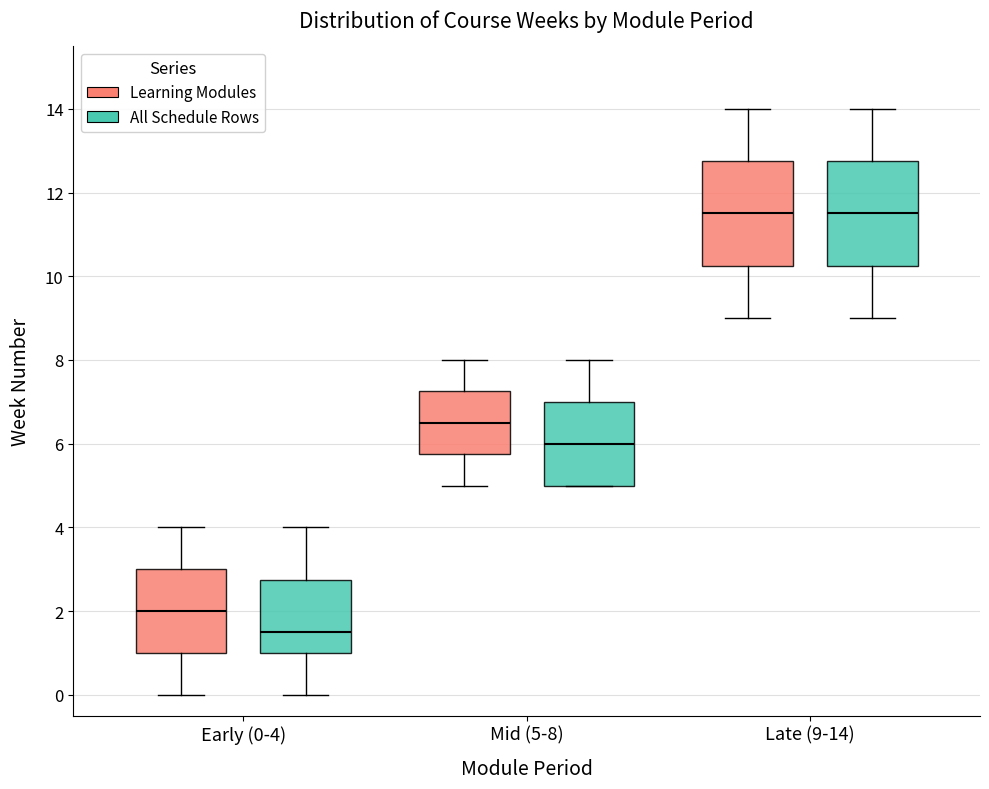

Reading left to right, read every box against the y-axis: the position of its median line, the range the box covers, and the ends of its whiskers. The values are not printed on the chart, so give them approximately, as read against the axis.

Early (0-4) (Learning Modules): median 2.0, box 1.0 to 3.0, whiskers 0.0 to 4.0
Early (0-4) (All Schedule Rows): median 1.6, box 1.0 to 2.8, whiskers 0.0 to 4.0
Mid (5-8) (Learning Modules): median 6.6, box 5.8 to 7.2, whiskers 5.0 to 8.0
Mid (5-8) (All Schedule Rows): median 6.0, box 5.0 to 7.0, whiskers 5.0 to 8.0
Late (9-14) (Learning Modules): median 11.6, box 10.2 to 12.8, whiskers 9.0 to 14.0
Late (9-14) (All Schedule Rows): median 11.6, box 10.2 to 12.8, whiskers 9.0 to 14.0